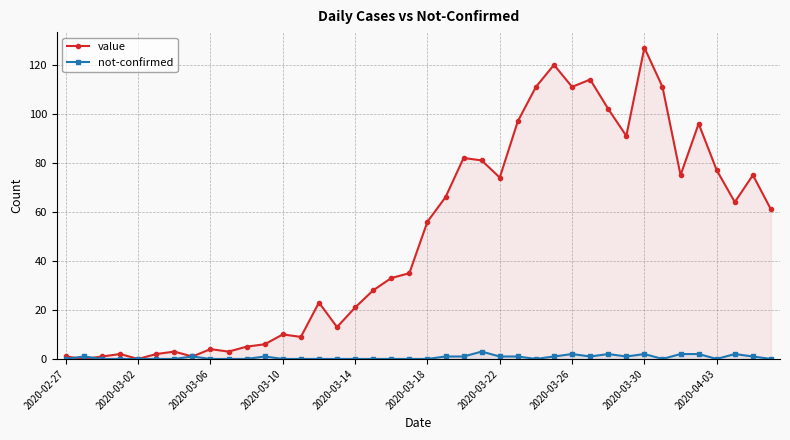

What is the difference between the maximum and minimum values in the value series?

127